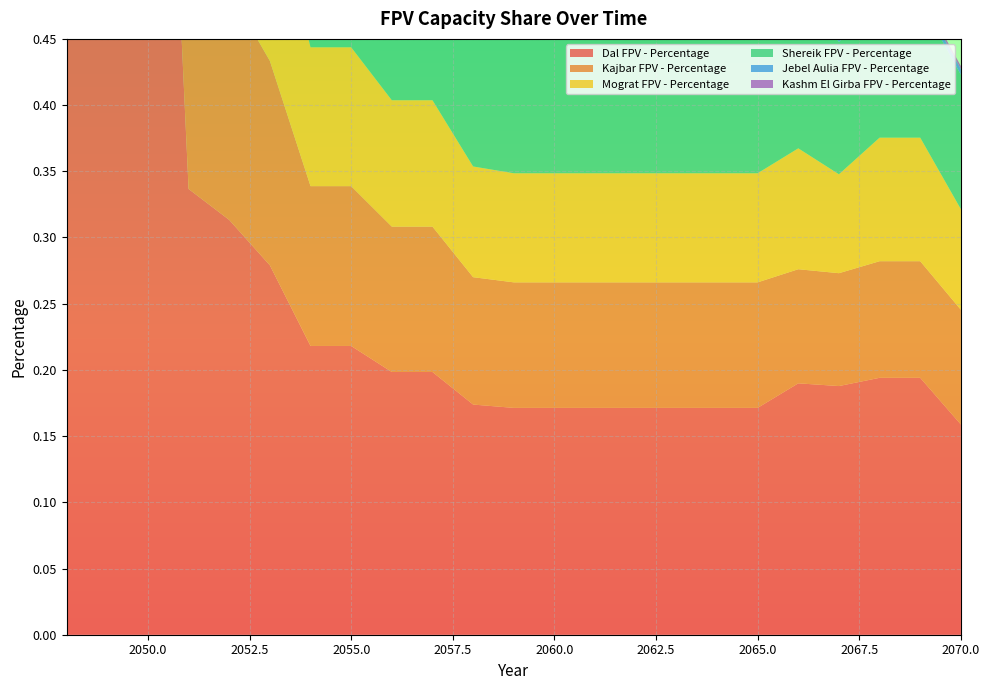

Reading right to left, extract all data points from this chart.

Dal FPV - Percentage: 2070=0.2	2069=0.2	2068=0.2	2067=0.2	2066=0.2	2065=0.2	2064=0.2	2063=0.2	2062=0.2	2061=0.2	2060=0.2	2059=0.2	2058=0.2	2057=0.2	2056=0.2	2055=0.2	2054=0.2	2053=0.3	2052=0.3	2051=0.3	2050=1.0	2049=1.0	2048=1.0
Kajbar FPV - Percentage: 2070=0.1	2069=0.1	2068=0.1	2067=0.1	2066=0.1	2065=0.1	2064=0.1	2063=0.1	2062=0.1	2061=0.1	2060=0.1	2059=0.1	2058=0.1	2057=0.1	2056=0.1	2055=0.1	2054=0.1	2053=0.2	2052=0.2	2051=0.2	2050=0.0	2049=0.0	2048=0.0
Mograt FPV - Percentage: 2070=0.1	2069=0.1	2068=0.1	2067=0.1	2066=0.1	2065=0.1	2064=0.1	2063=0.1	2062=0.1	2061=0.1	2060=0.1	2059=0.1	2058=0.1	2057=0.1	2056=0.1	2055=0.1	2054=0.1	2053=0.1	2052=0.2	2051=0.2	2050=0.0	2049=0.0	2048=0.0
Shereik FPV - Percentage: 2070=0.1	2069=0.1	2068=0.1	2067=0.1	2066=0.1	2065=0.1	2064=0.1	2063=0.1	2062=0.1	2061=0.1	2060=0.1	2059=0.1	2058=0.1	2057=0.1	2056=0.1	2055=0.1	2054=0.1	2053=0.2	2052=0.2	2051=0.2	2050=0.0	2049=0.0	2048=0.0
Jebel Aulia FPV - Percentage: 2070=0.0	2069=0.0	2068=0.0	2067=0.0	2066=0.0	2065=0.0	2064=0.0	2063=0.0	2062=0.0	2061=0.0	2060=0.0	2059=0.0	2058=0.0	2057=0.0	2056=0.0	2055=0.0	2054=0.0	2053=0.0	2052=0.0	2051=0.0	2050=0.0	2049=0.0	2048=0.0
Kashm El Girba FPV - Percentage: 2070=0.0	2069=0.0	2068=0.0	2067=0.0	2066=0.0	2065=0.0	2064=0.0	2063=0.0	2062=0.0	2061=0.0	2060=0.0	2059=0.0	2058=0.0	2057=0.0	2056=0.0	2055=0.0	2054=0.0	2053=0.0	2052=0.0	2051=0.0	2050=0.0	2049=0.0	2048=0.0